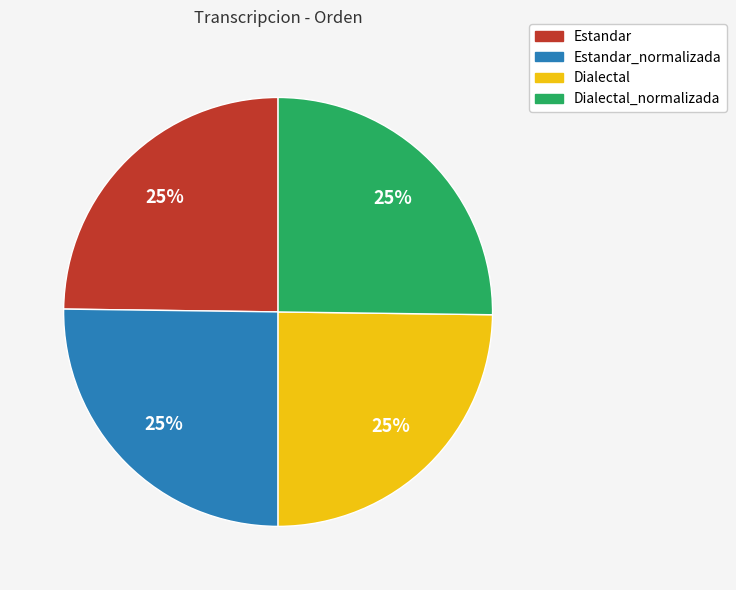

Is there any slice that represents more than half of the pie?

No